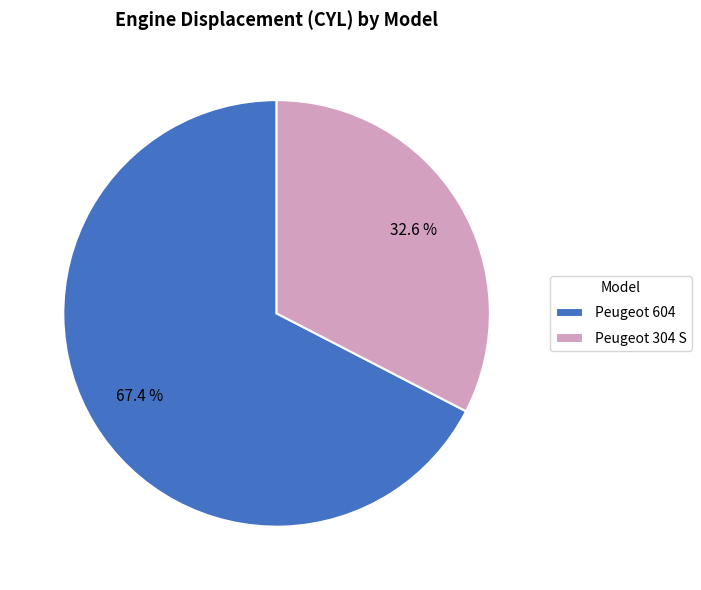

Rank the categories by value from lowest to highest.

Peugeot 304 S, Peugeot 604